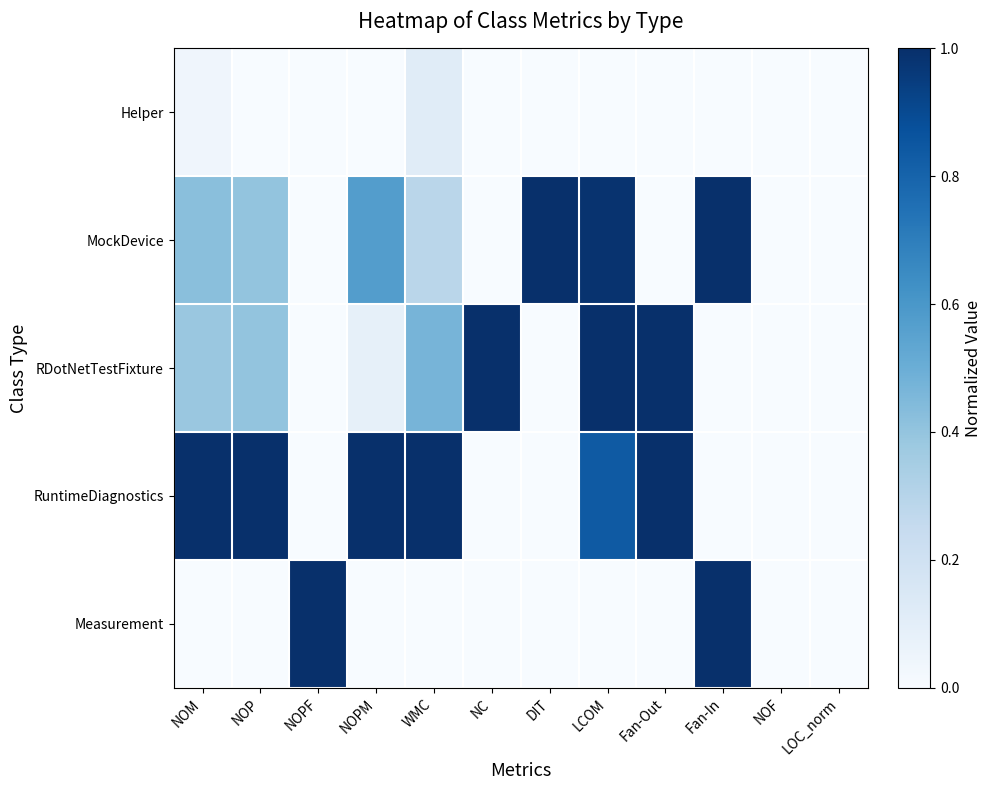

What is the total value across all series at NOM?

1.9